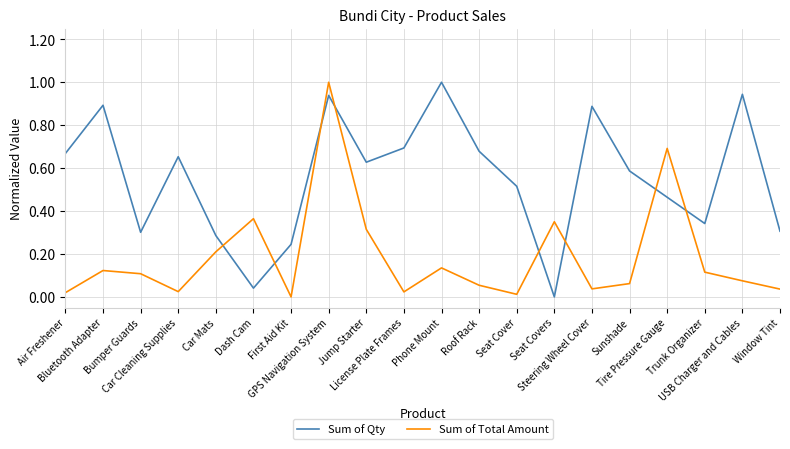

List the series in order of their overall mean, lowest first.

Sum of Total Amount, Sum of Qty